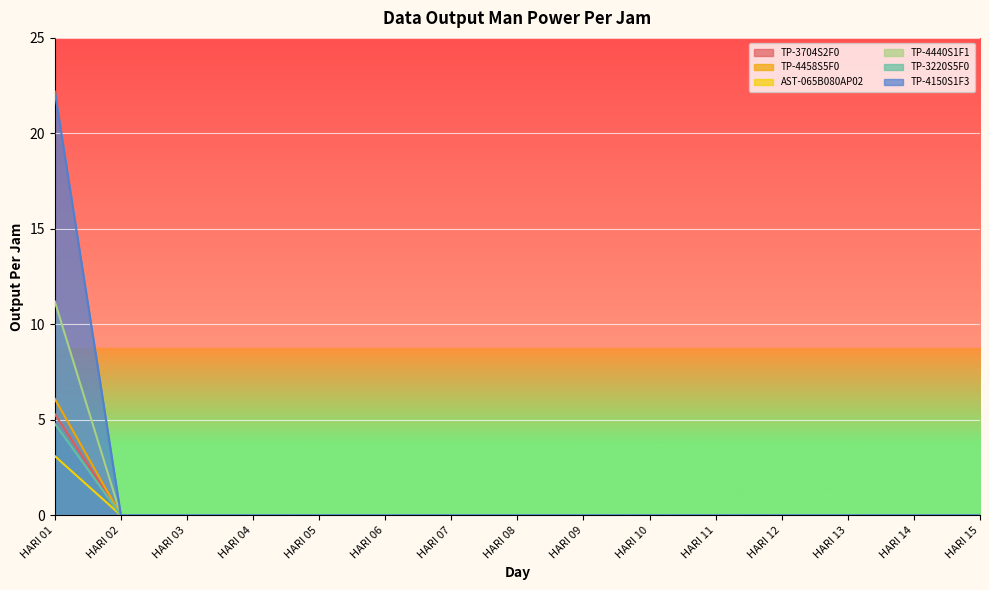

The TP-4458S5F0 series shows 1.8 at HARI 14. True or false?

False